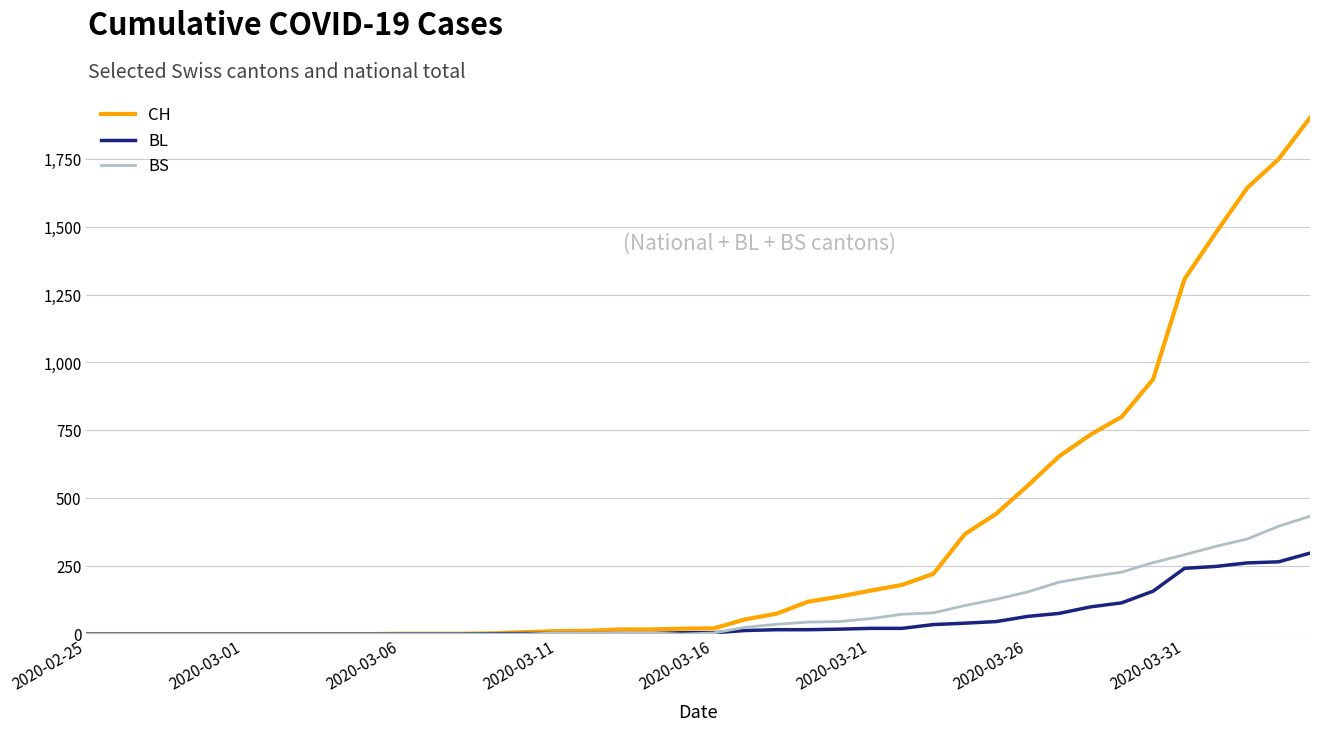

Which series has the largest total across all categories?

CH